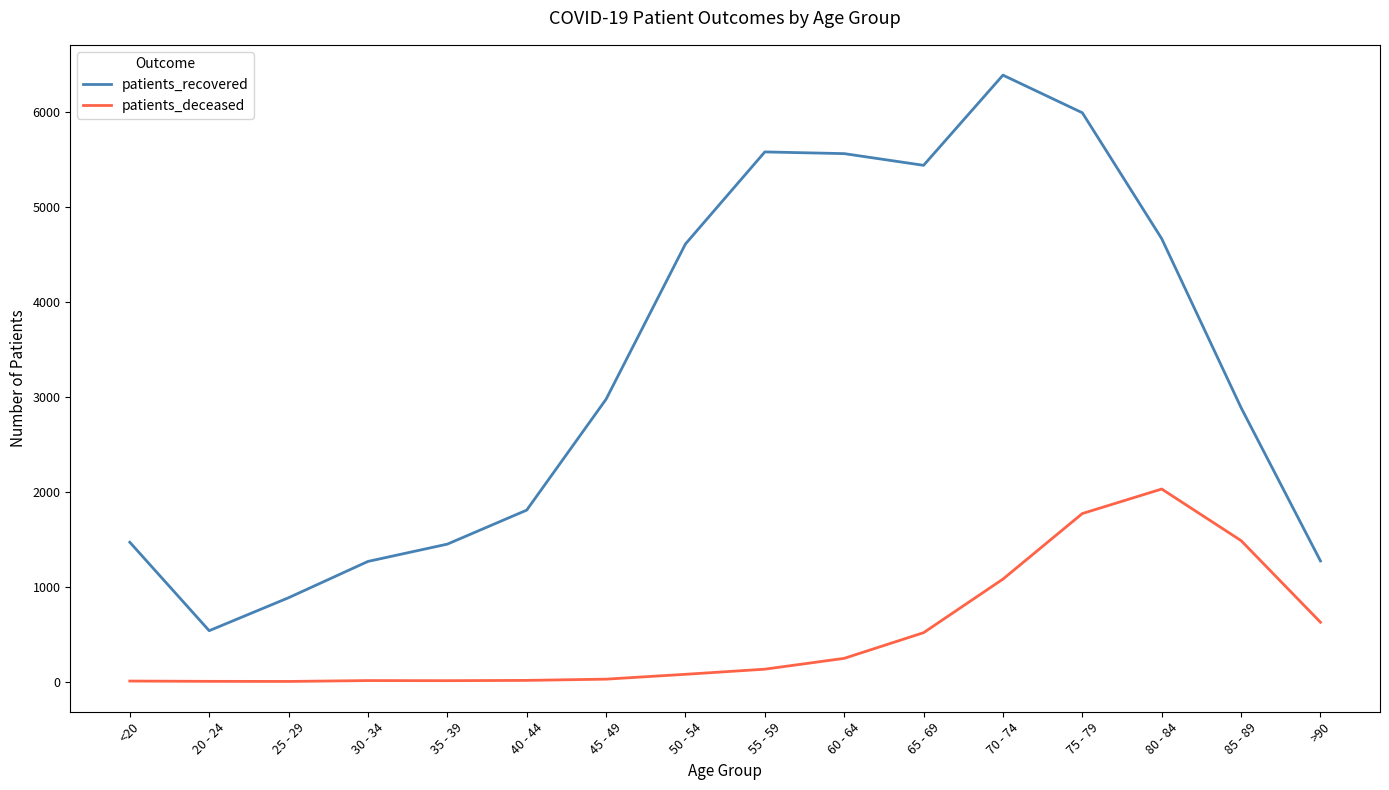

Does the chart have visible grid lines?

No